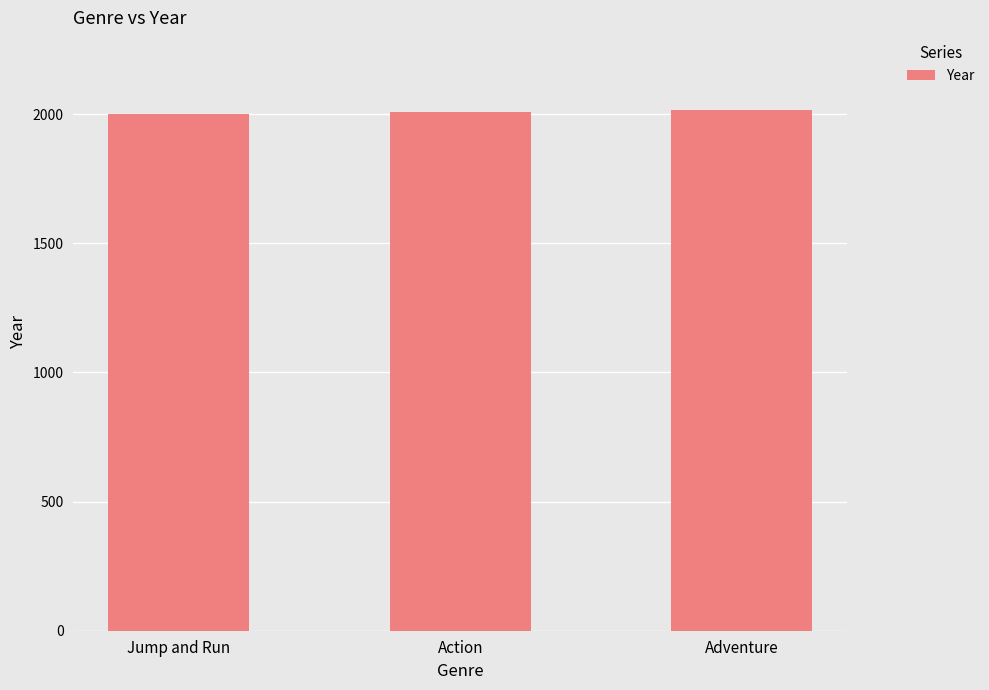

What is the sum of the values at Action and Adventure?

4022